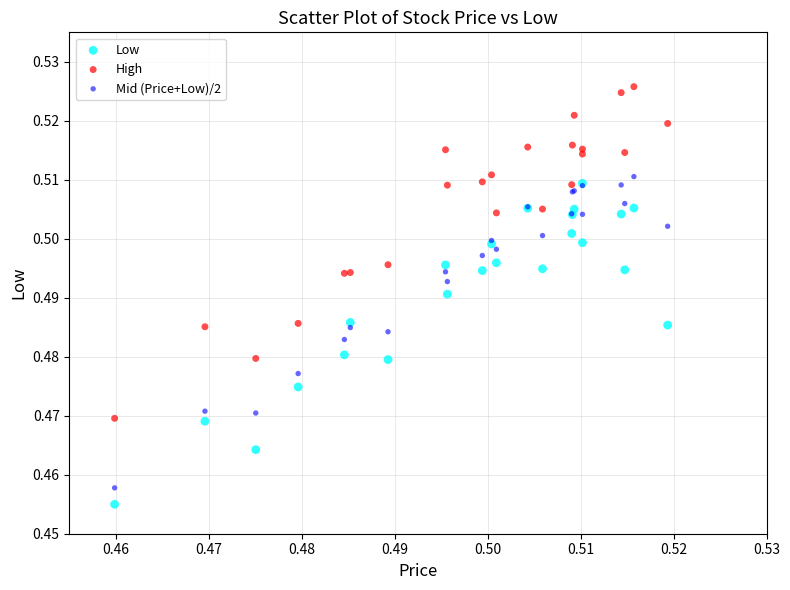

Which series contains the lowest Y value?

Low